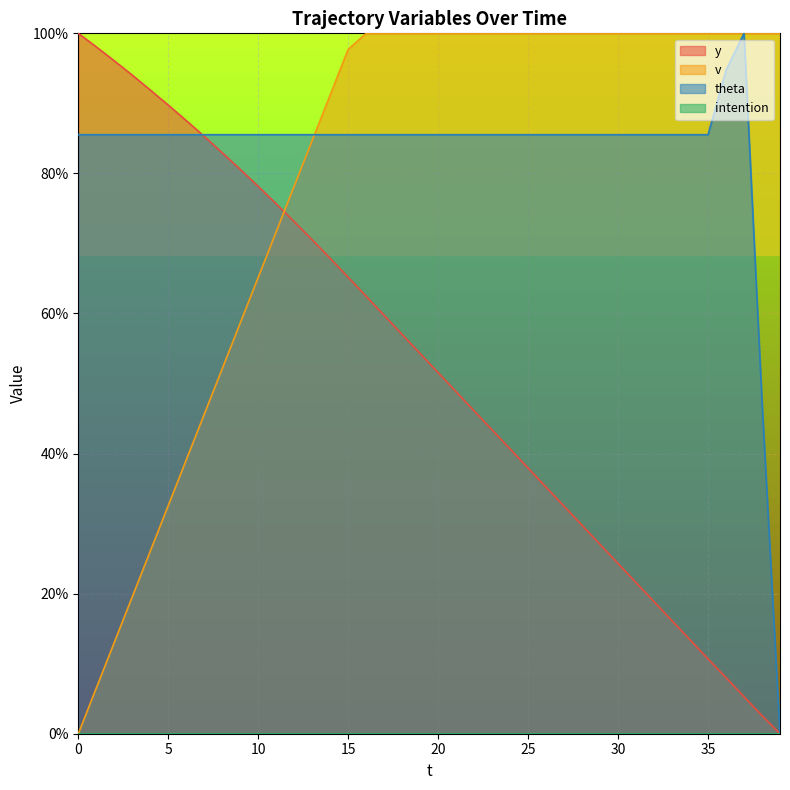

Where is theta nearest to the value 50?

38